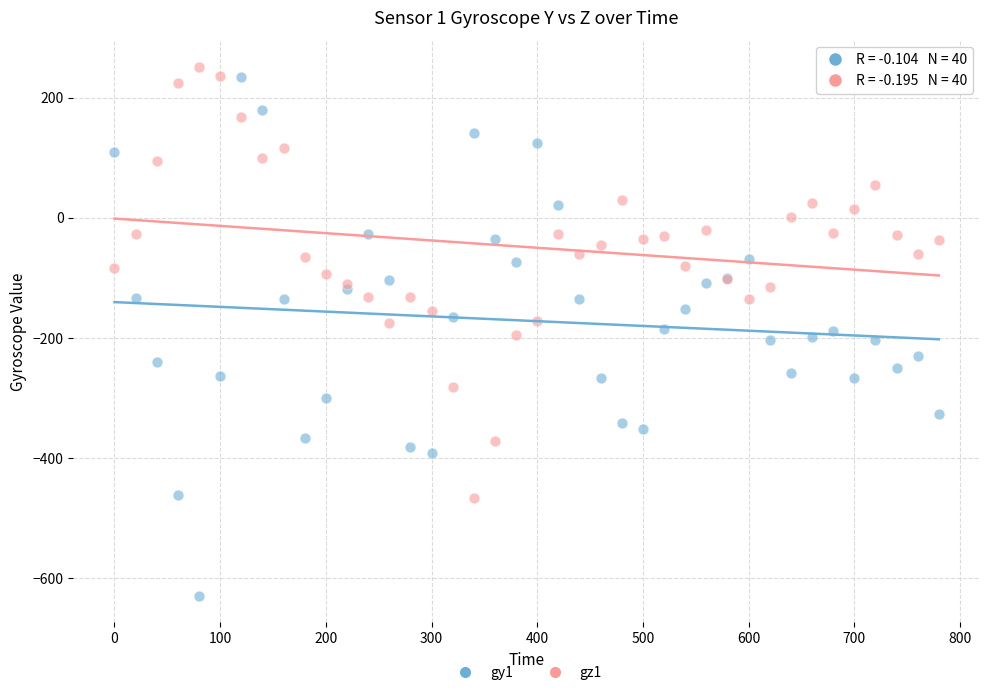

Which series reaches the minimum Y coordinate?

gy1